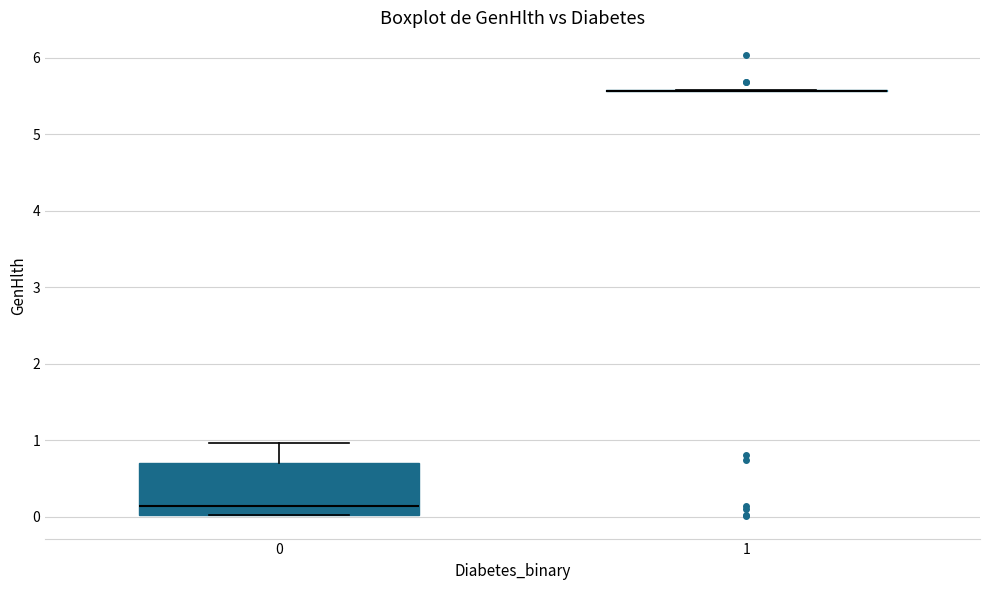

Where does the upper whisker of the box at x = 0 end on the y-axis? The values are not printed on the chart, so give them approximately, as read against the axis.

1.0